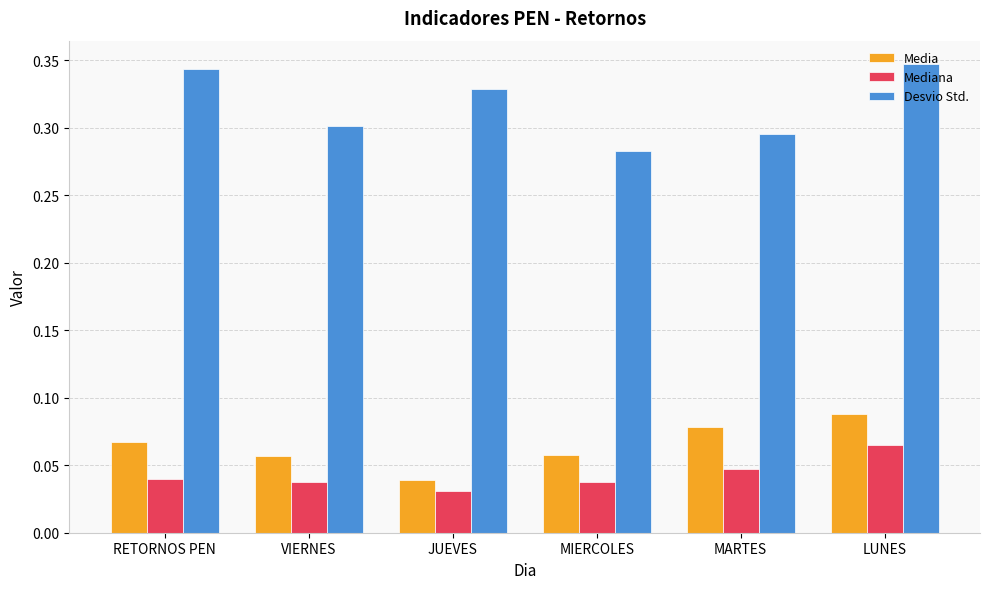

Is it true that Desvio Std. equals 0.5 at MARTES?

False